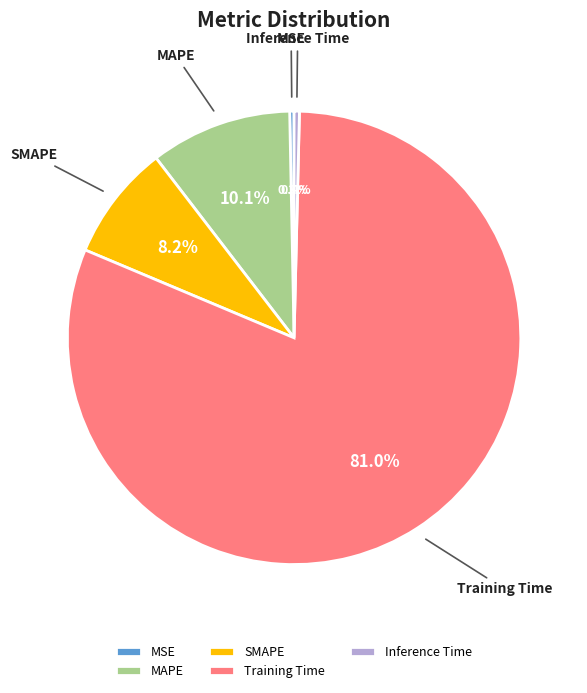

Which slice represents more than half of the pie?

Training Time